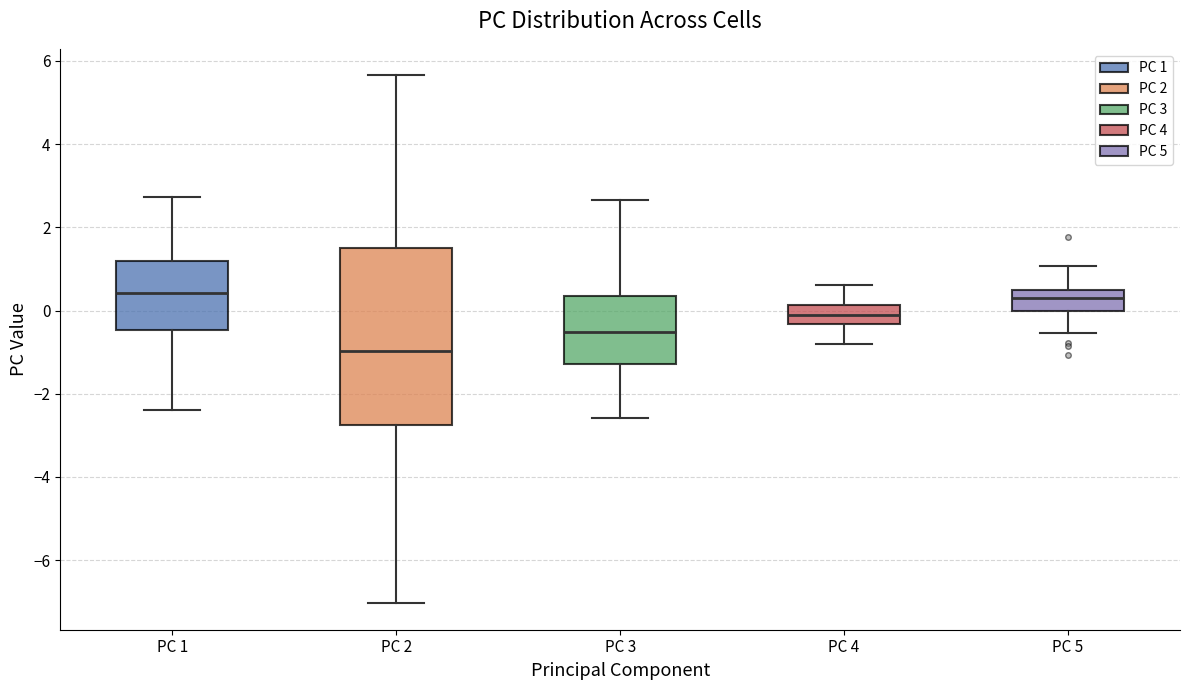

Which box's median line is the lowest?

PC 2